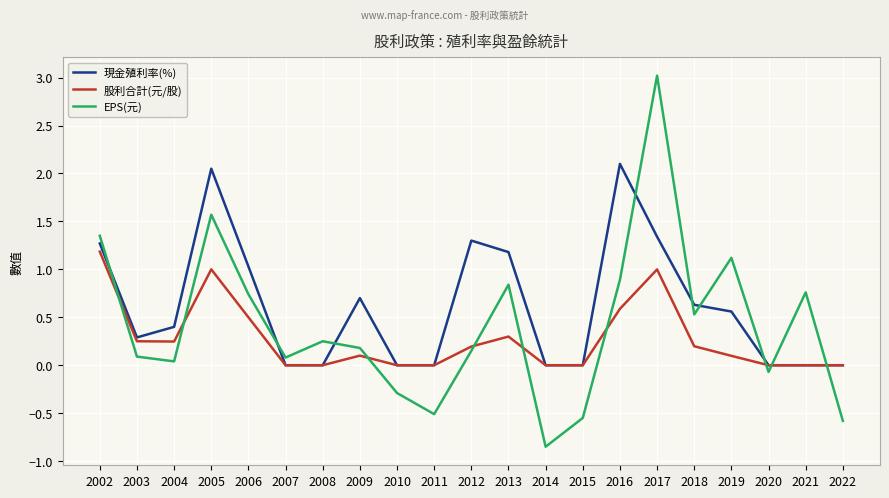

What is the difference between the maximum and minimum values in the 股利合計(元/股) series?

1.2